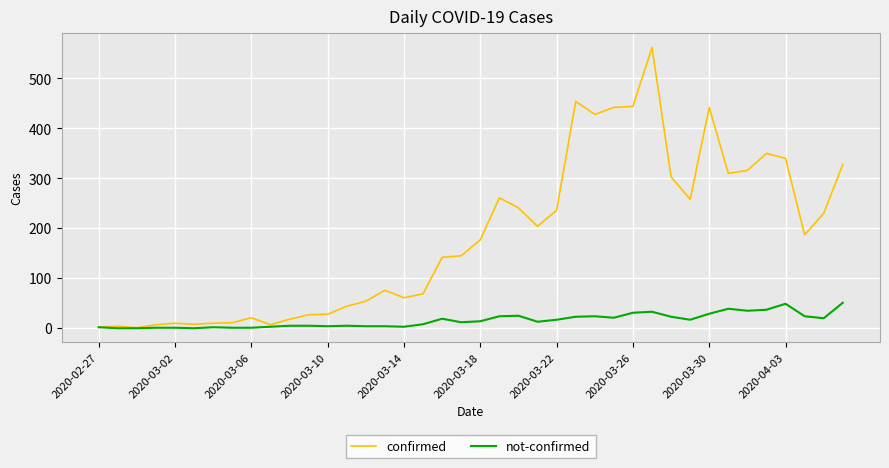

What is the maximum value shown in the chart?

562